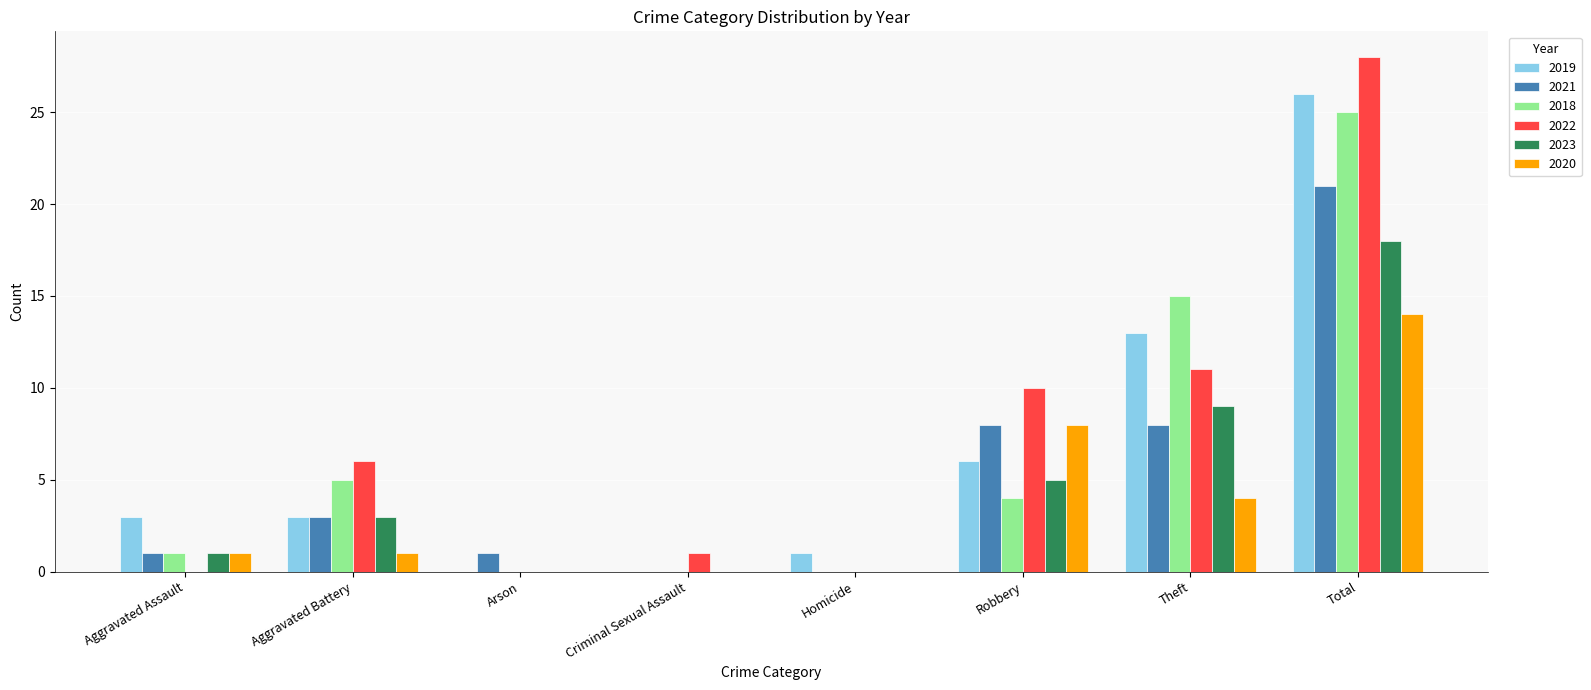

Which category has the highest value in the 2022 series?

Total